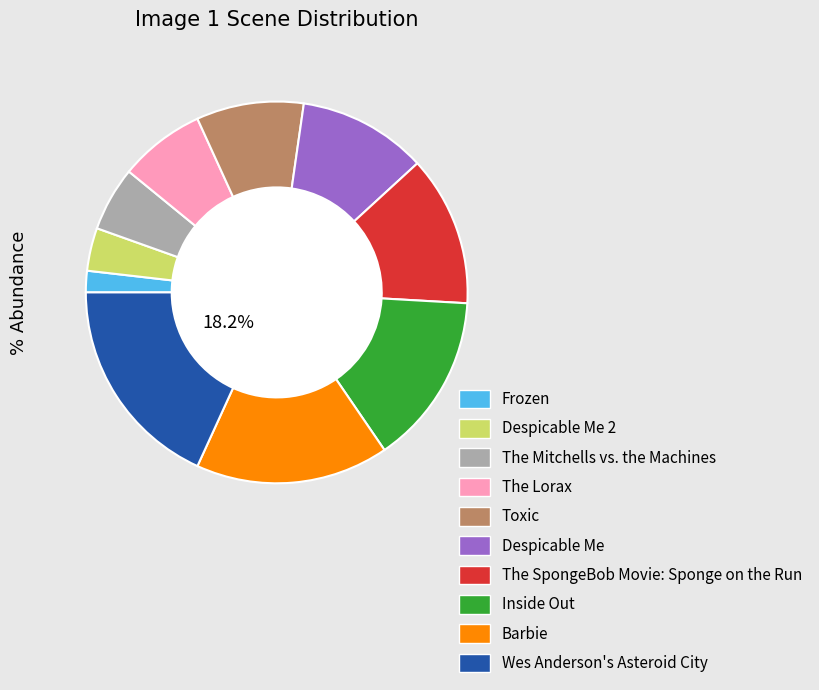

Does any single category account for the majority?

No